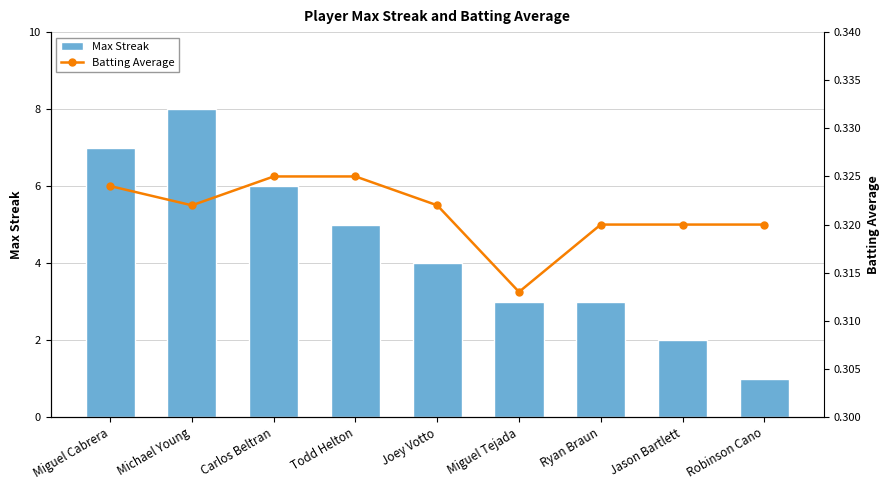

Between Ryan Braun and Miguel Tejada, which is larger?

Ryan Braun